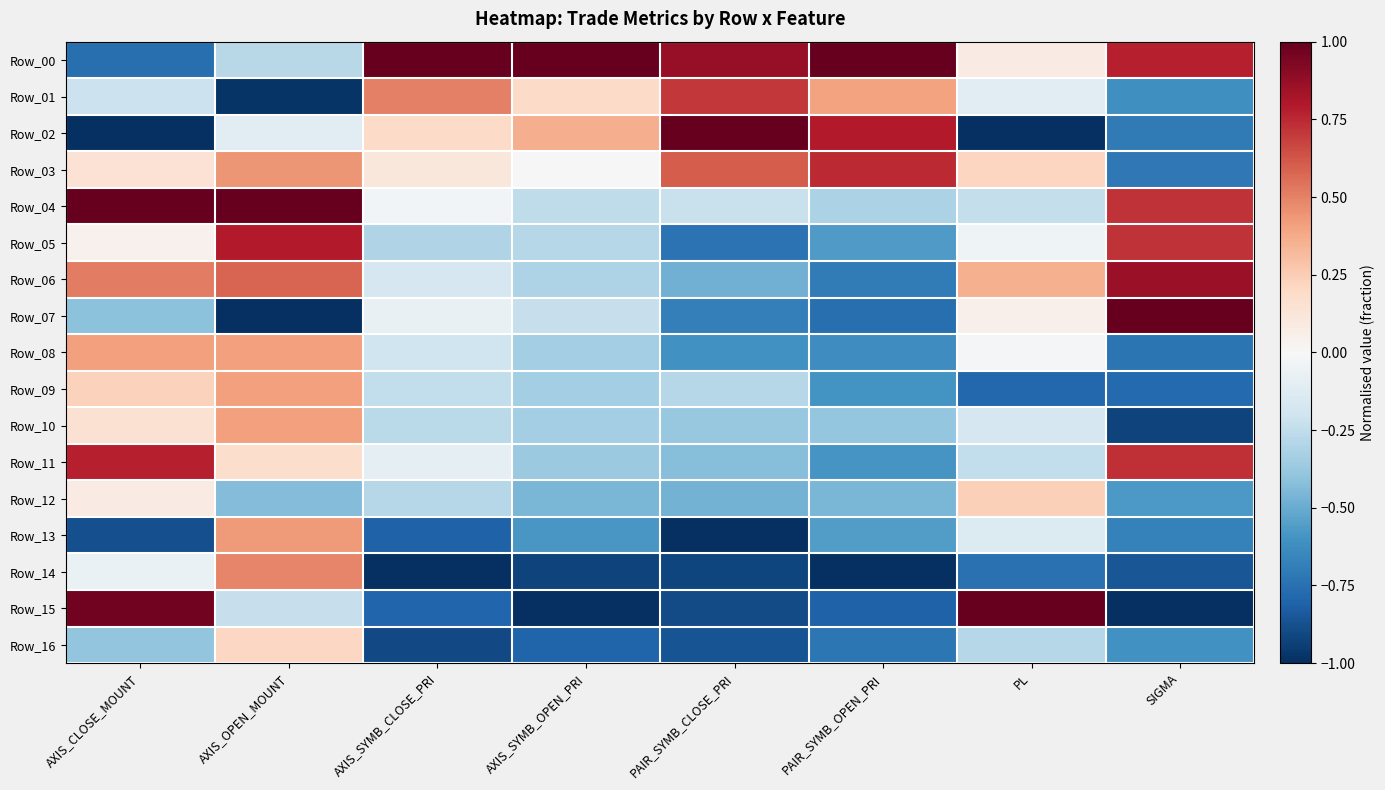

At how many categories does at least one series exceed 0?

8